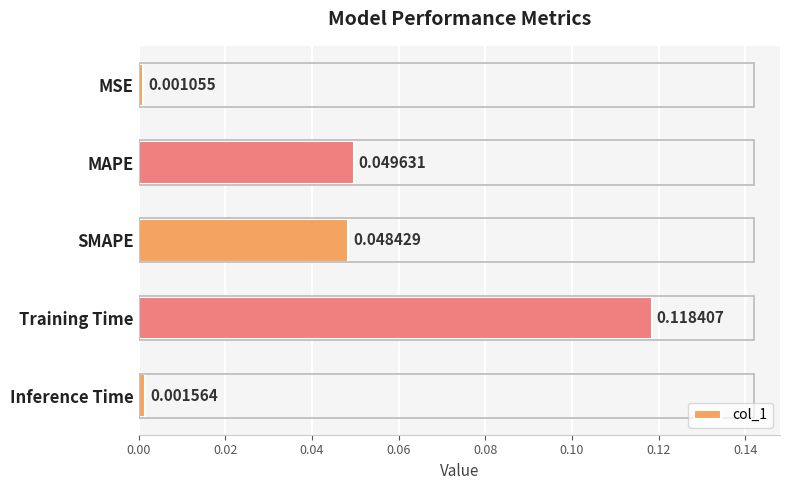

Between MSE and SMAPE, which is larger?

SMAPE